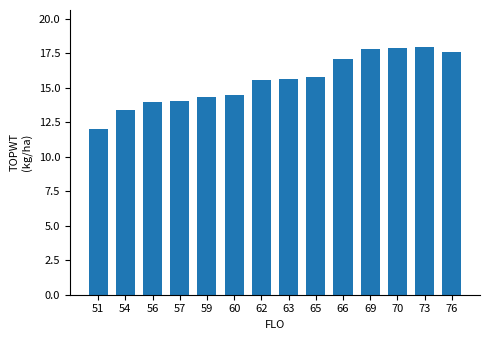

Are the bars horizontal?

No